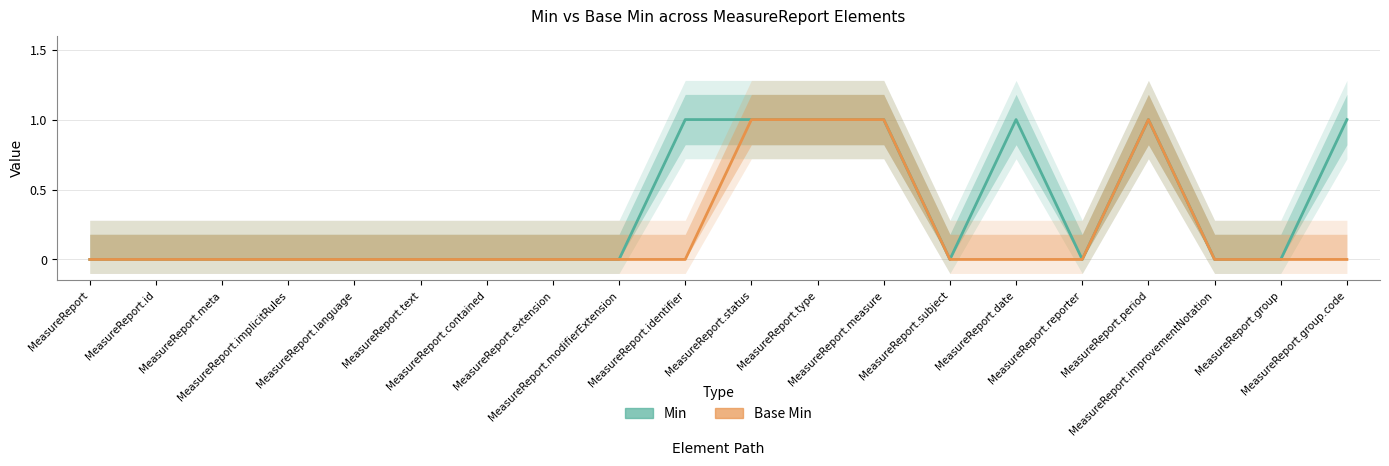

Reading left to right, transcribe all the data shown in this chart.

Min: 0	0	0	0	0	0	0	0	0	1	1	1	1	0	1	0	1	0	0	1
Base Min: 0	0	0	0	0	0	0	0	0	0	1	1	1	0	0	0	1	0	0	0